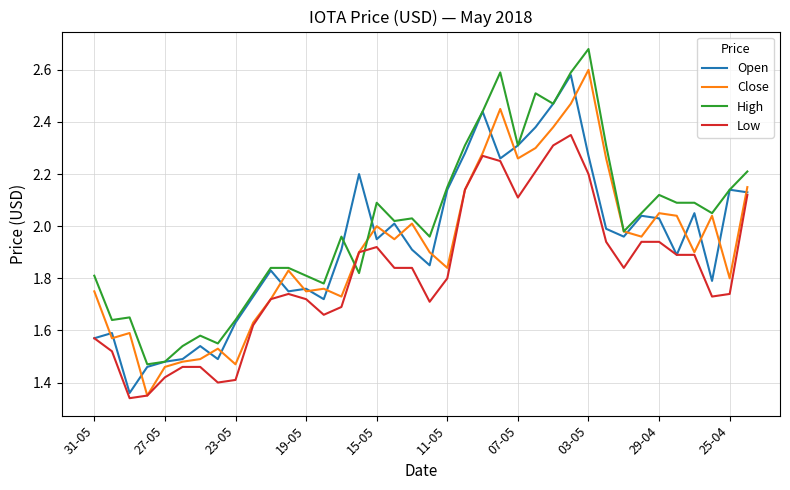

How many intersections are there between Low and High?

2